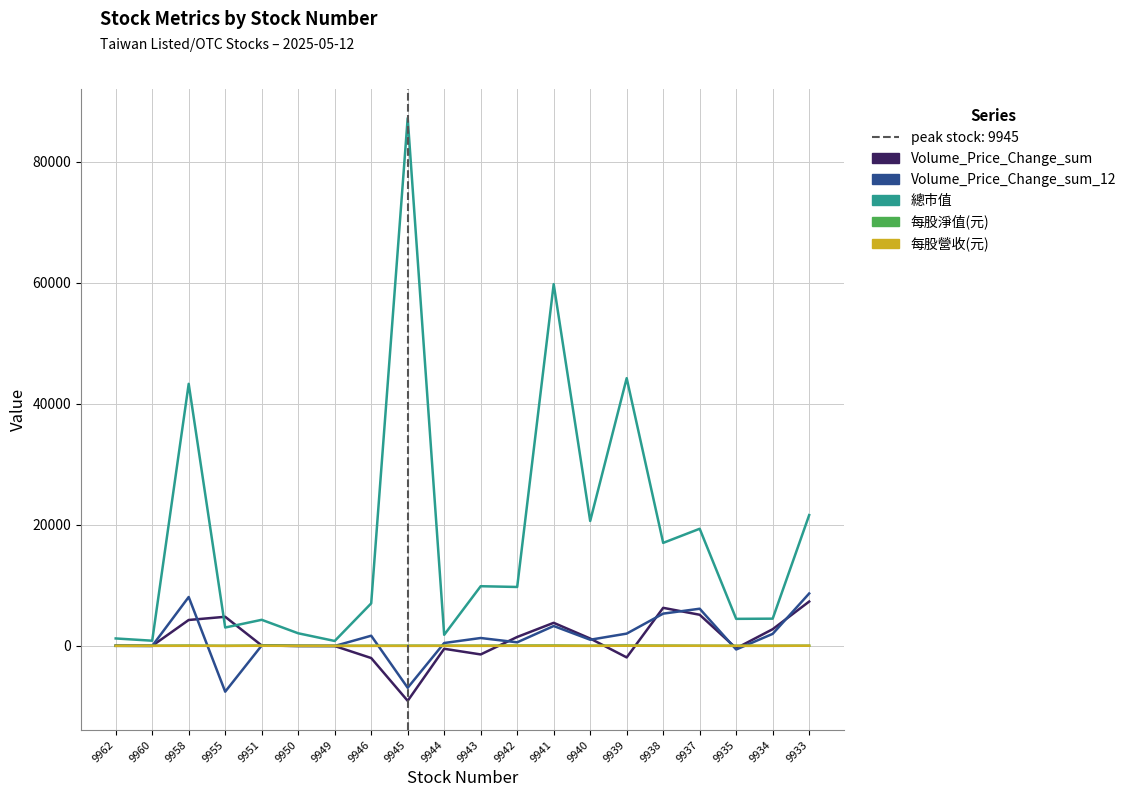

What is the minimum value for 每股營收(元)?

0.1